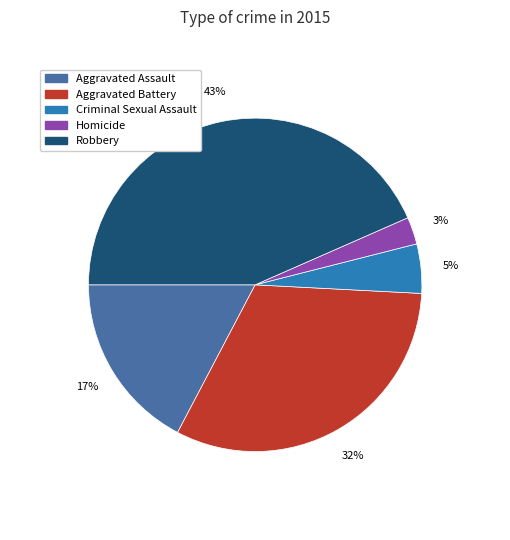

To the nearest percent, what portion does Homicide represent?

3%